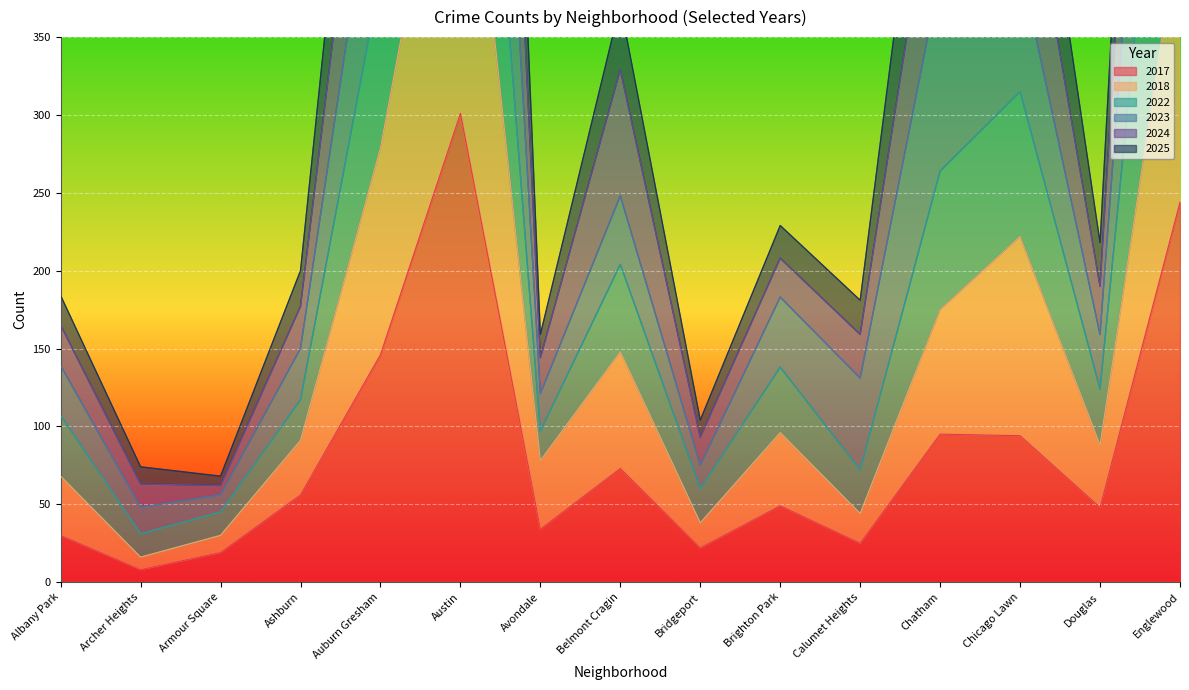

True or false: 2022 and 2023 intersect in this chart.

False